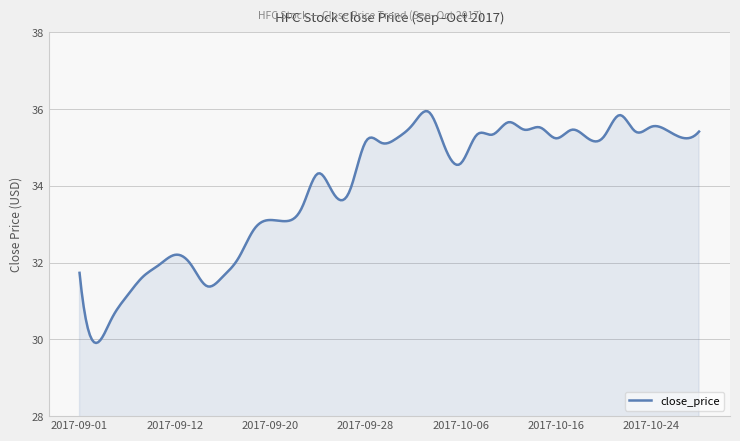

True or false: there are more than 0 points higher than both neighbors.

True